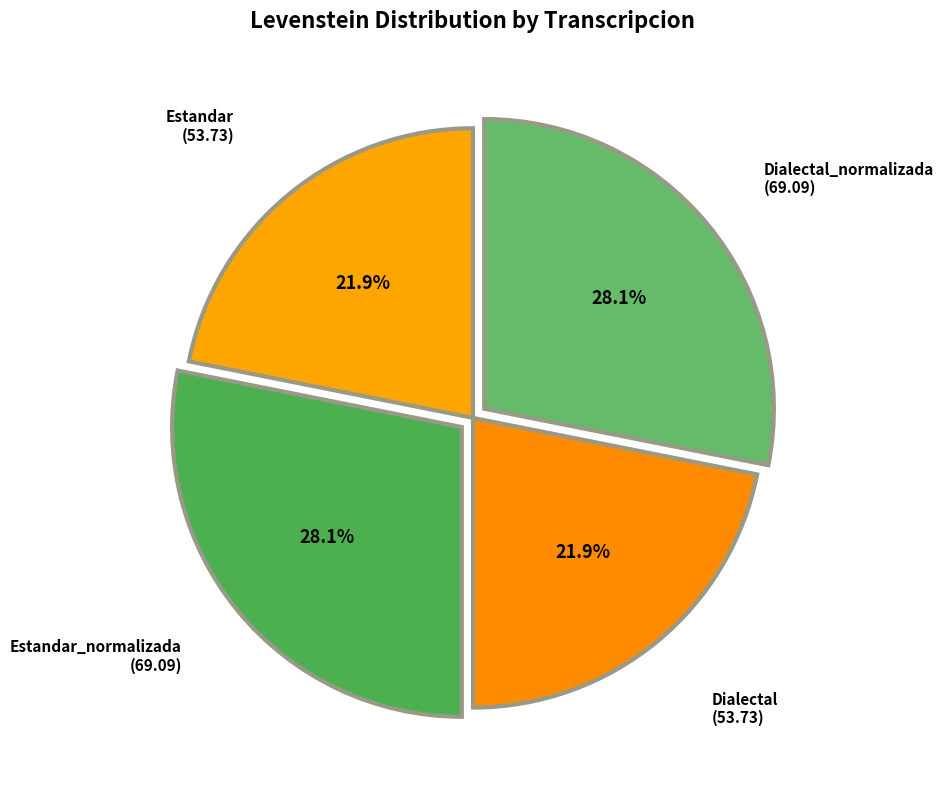

What is the largest slice in the pie chart?

Estandar_normalizada